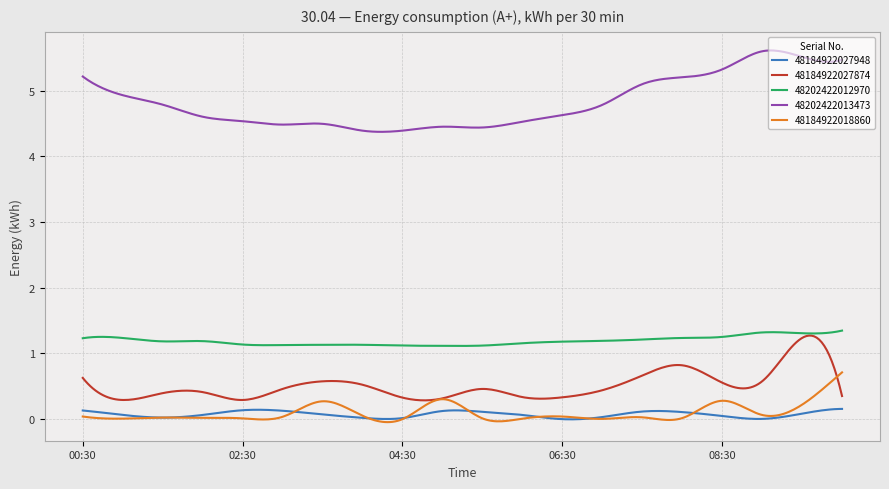

True or false: 48184922027948 and 48202422013473 cross at least once.

False